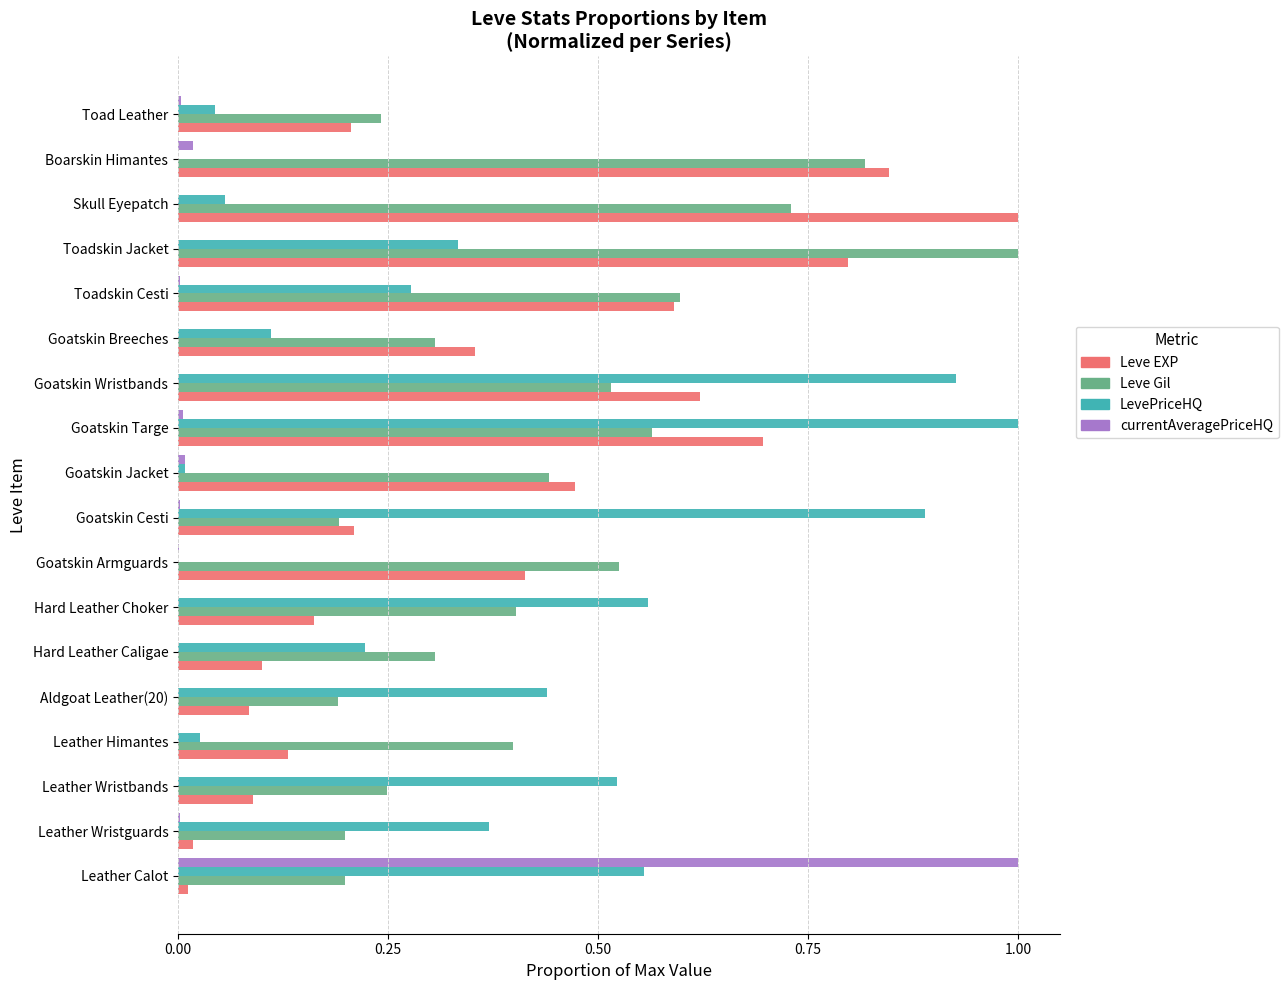

What is the greatest value displayed?

1.0